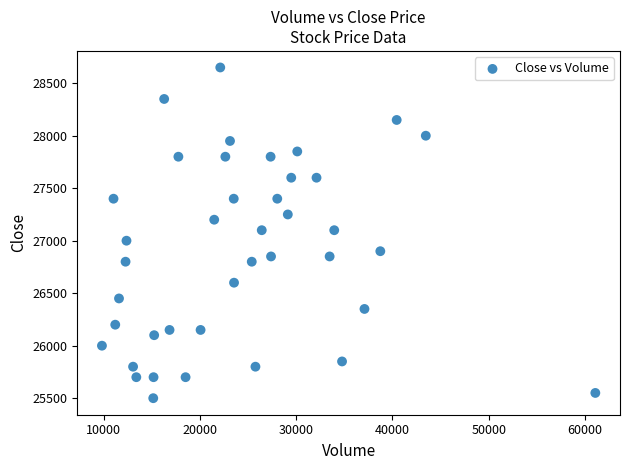

What is the range of X values (max minus min)?

51252